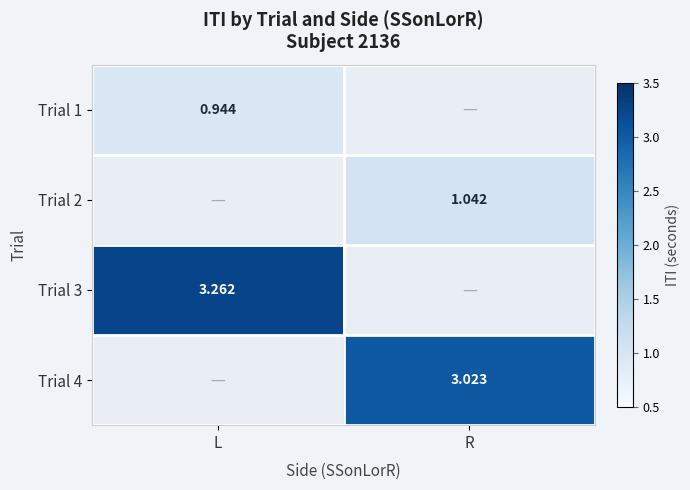

Count the number of categories in the chart.

2